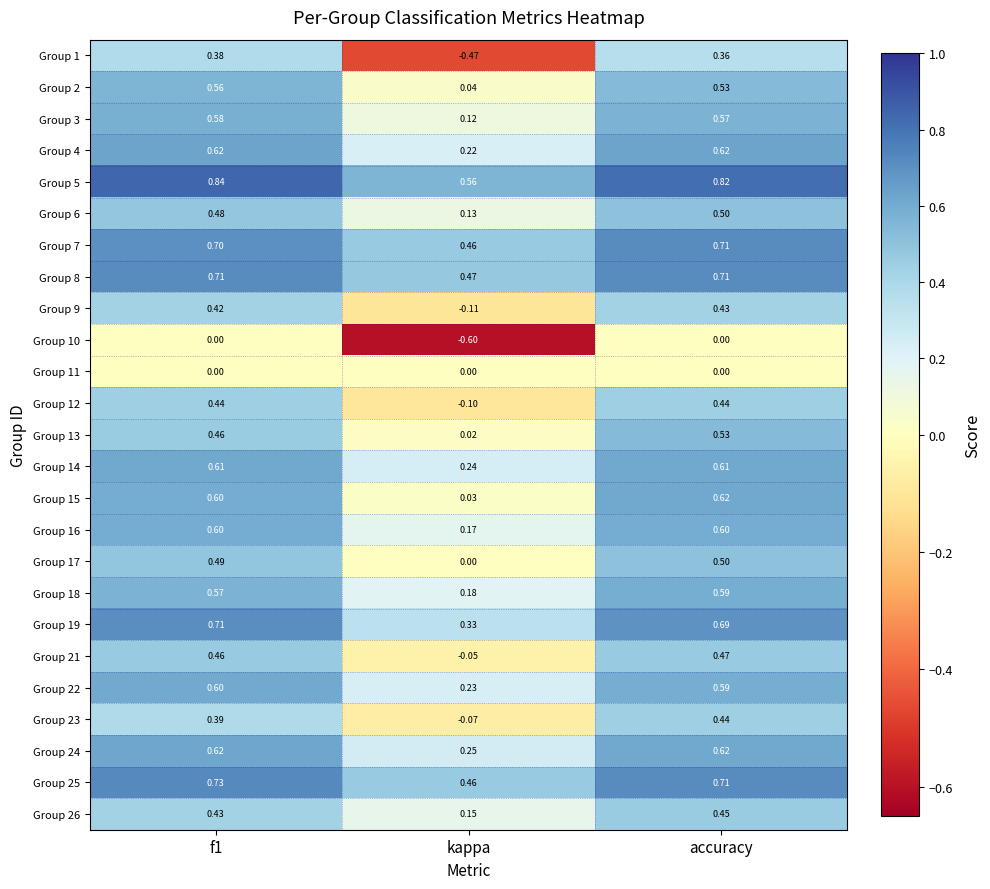

At which label is Group 7 closest to 0?

kappa